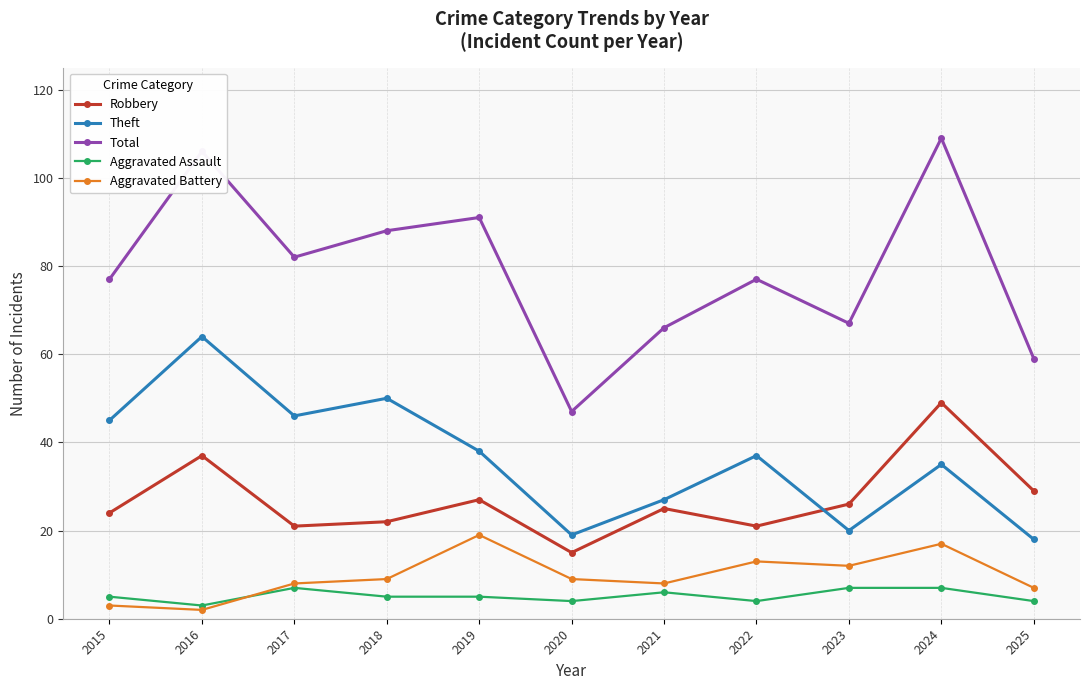

What is the lowest value of the Robbery series?

15